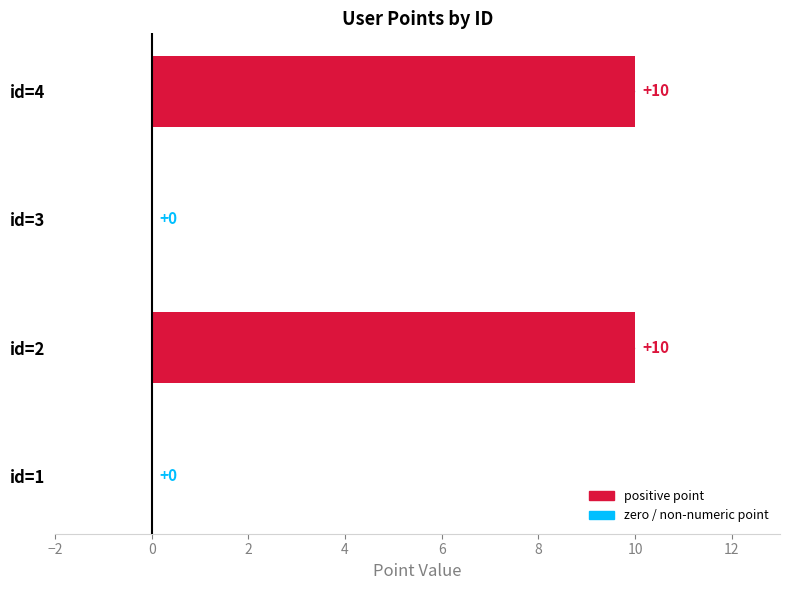

What is the average value?

5